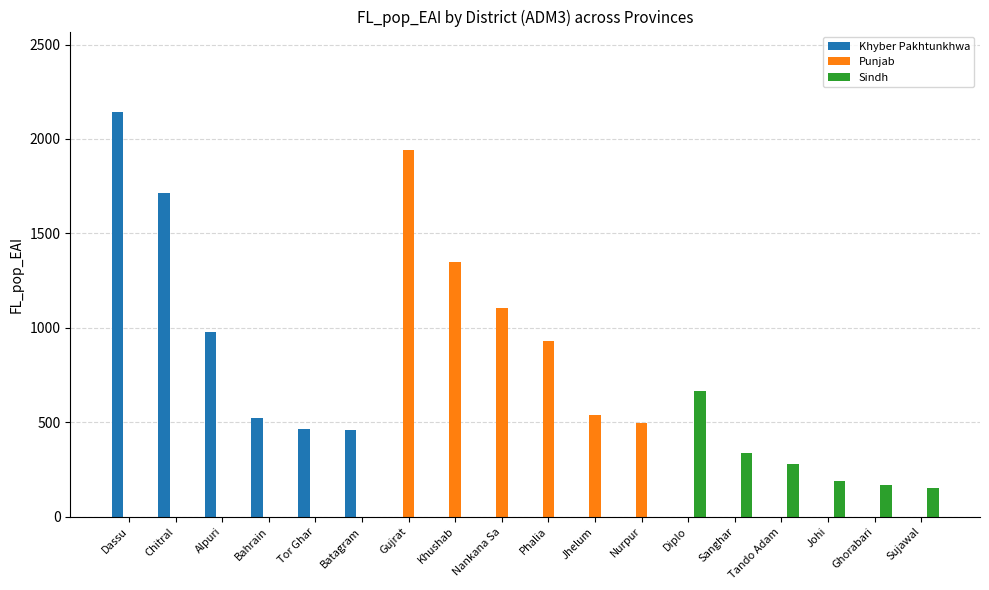

What is the total value across all series at Batagram?

459.1